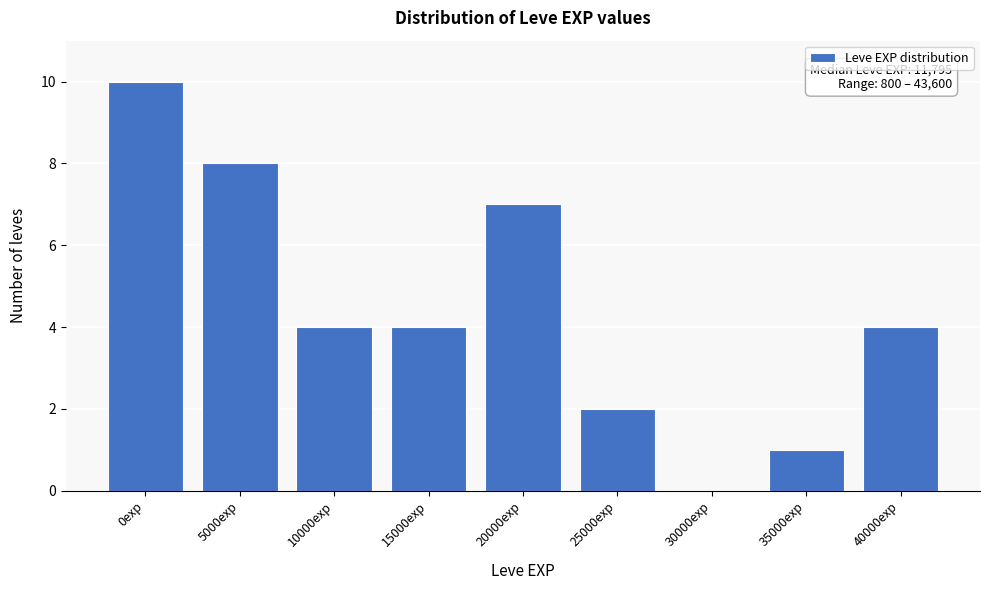

Reading right to left, transcribe all the data shown in this chart.

40000exp=4	35000exp=1	30000exp=0	25000exp=2	20000exp=7	15000exp=4	10000exp=4	5000exp=8	0exp=10